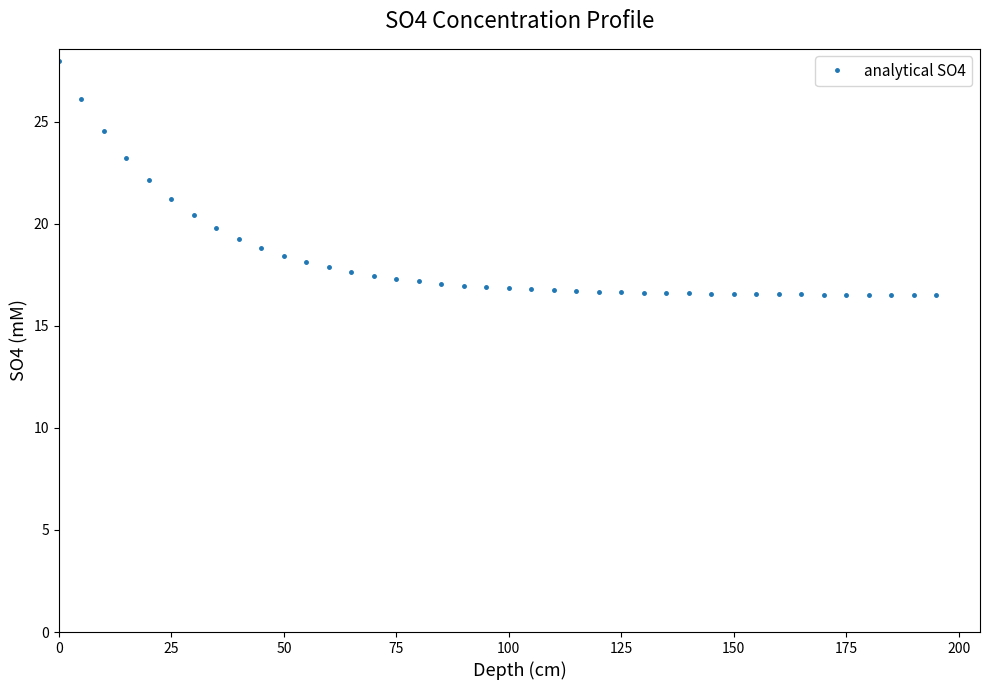

What is the minimum value shown in the chart?

16.5